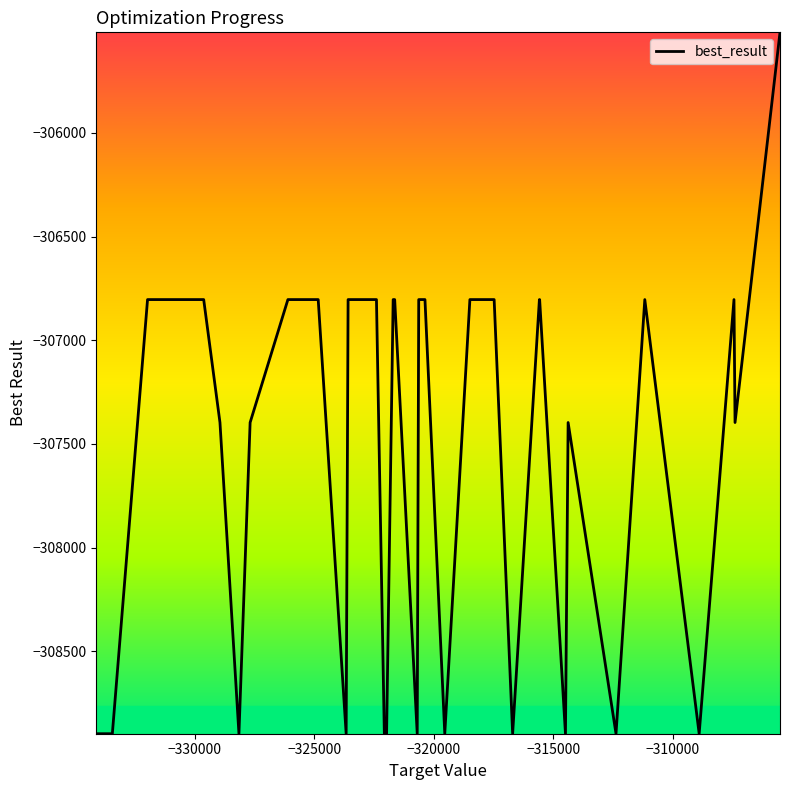

Is this an area chart (filled region under the line)?

No